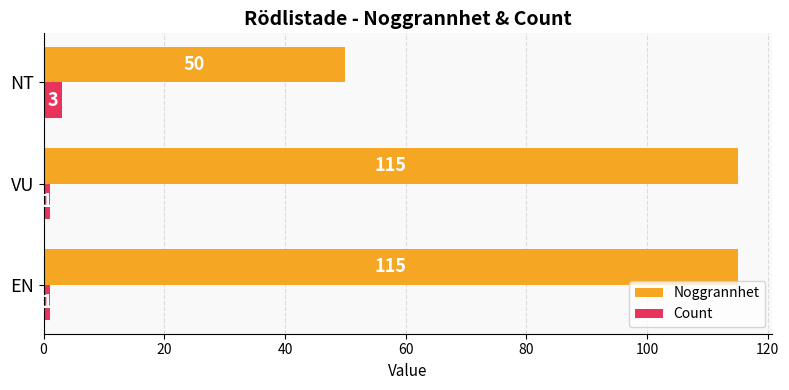

What is the total value across all series at NT?

53